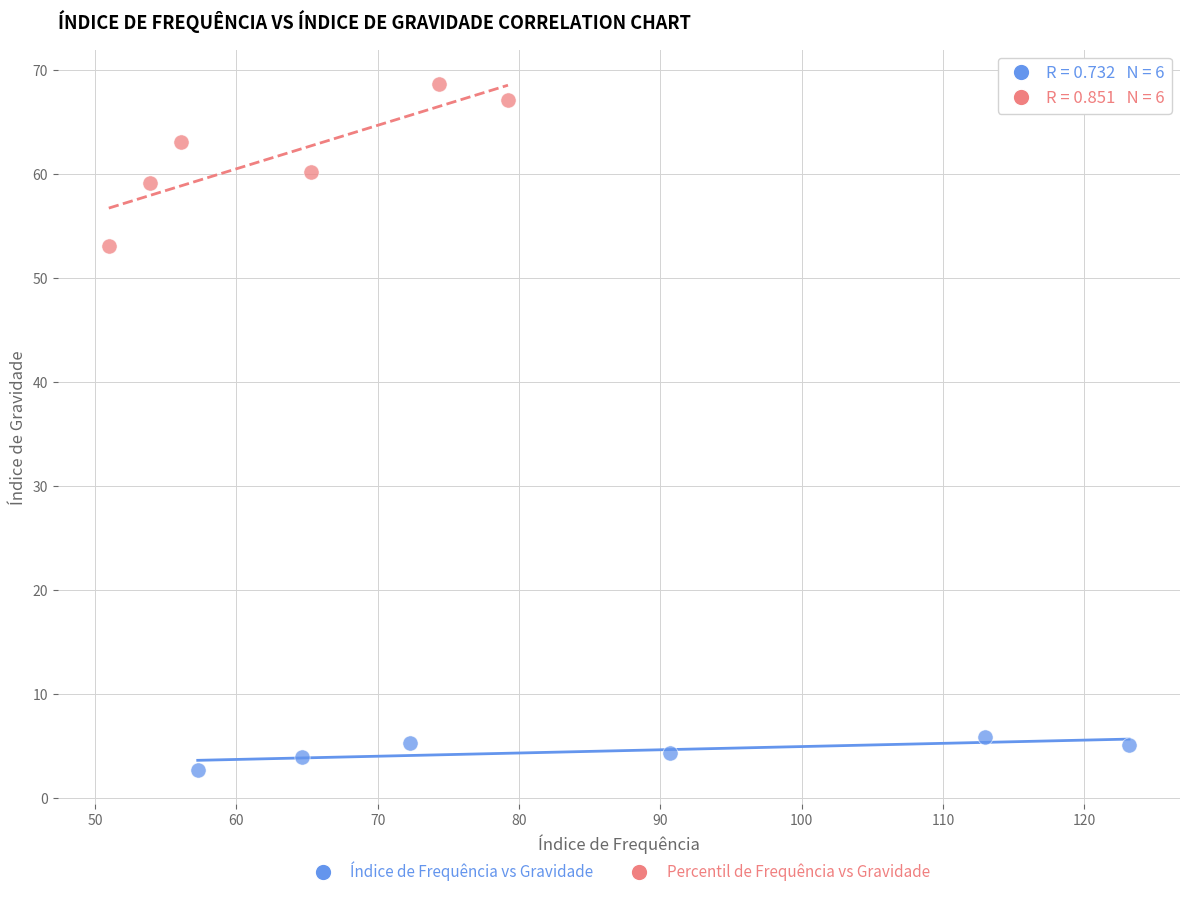

Which series contains the lowest Y value?

Índice de Frequência vs Gravidade